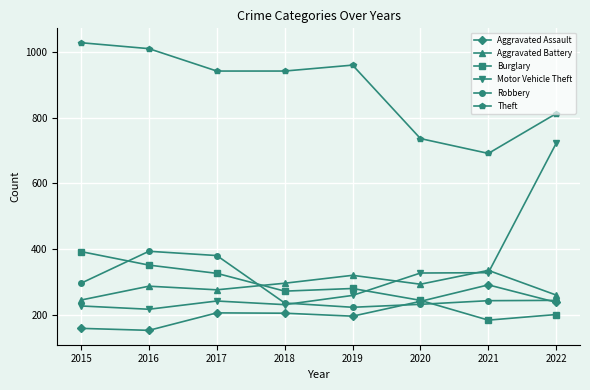

Where is the first local maximum for Theft?

2019